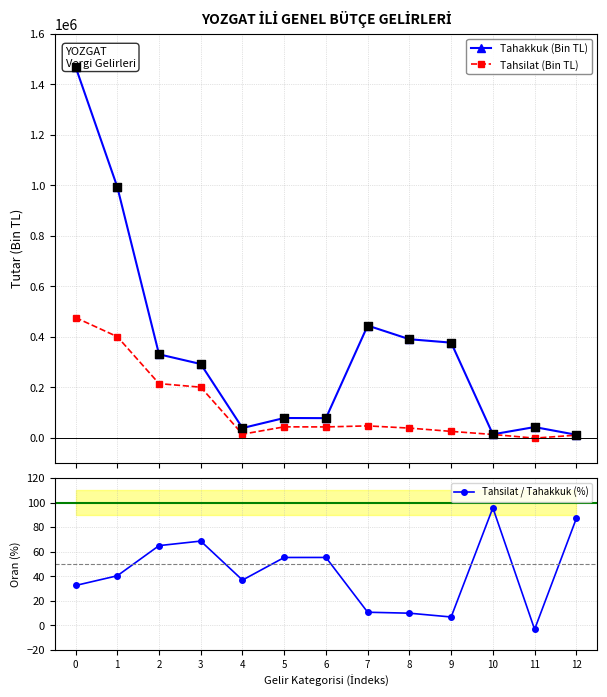

Which series has the largest total across all categories?

Tahakkuk (Bin TL)